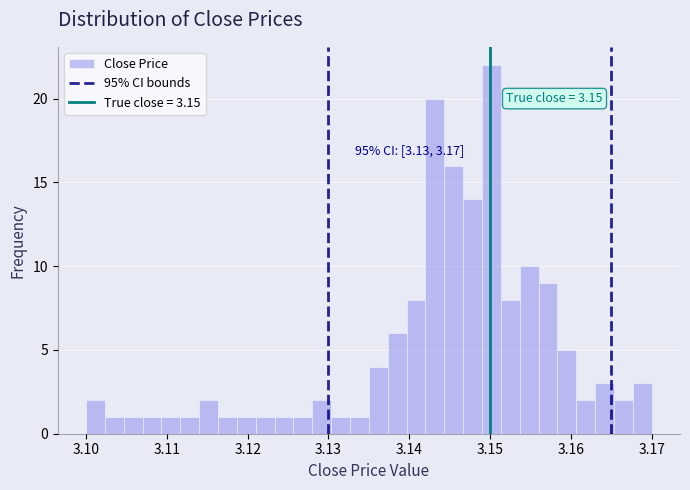

Around what value on the x-axis is the tallest bar? Give the approximate position of its centre, as read against the axis.

3.150